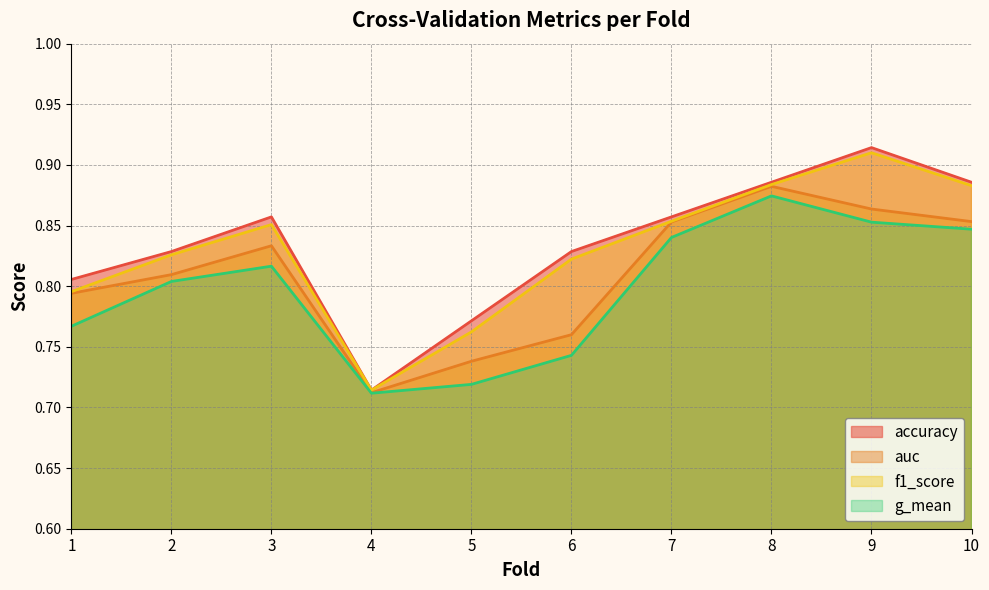

The value of auc at 1 is 0.4. True or false?

False